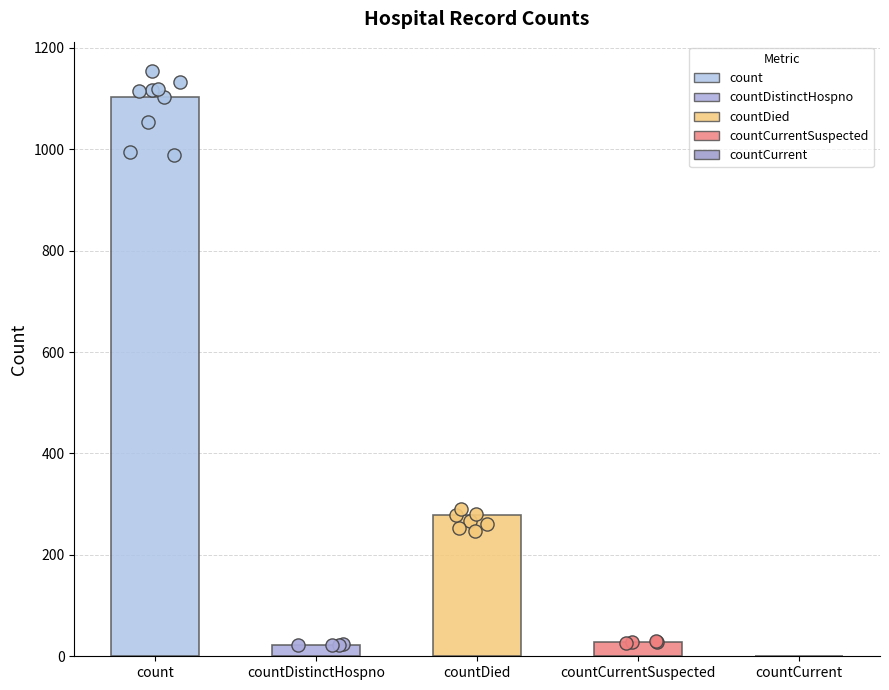

What is the change in value from count to countDied?

-825